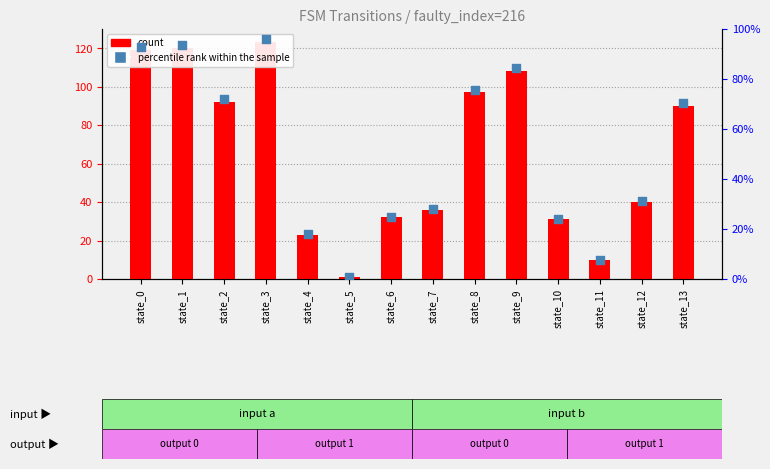

Which series reaches the minimum Y coordinate?

percentile rank within the sample